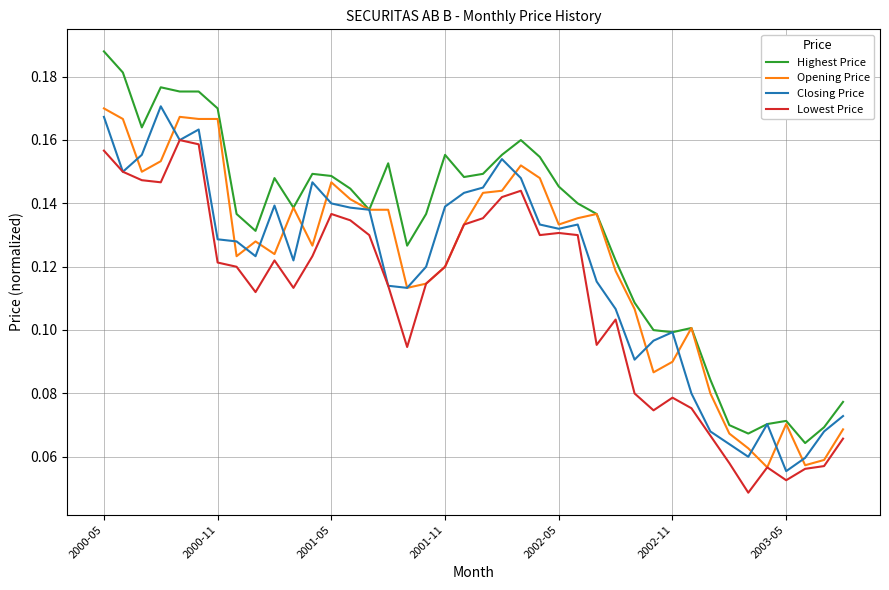

Which series has the largest total across all categories?

Highest Price